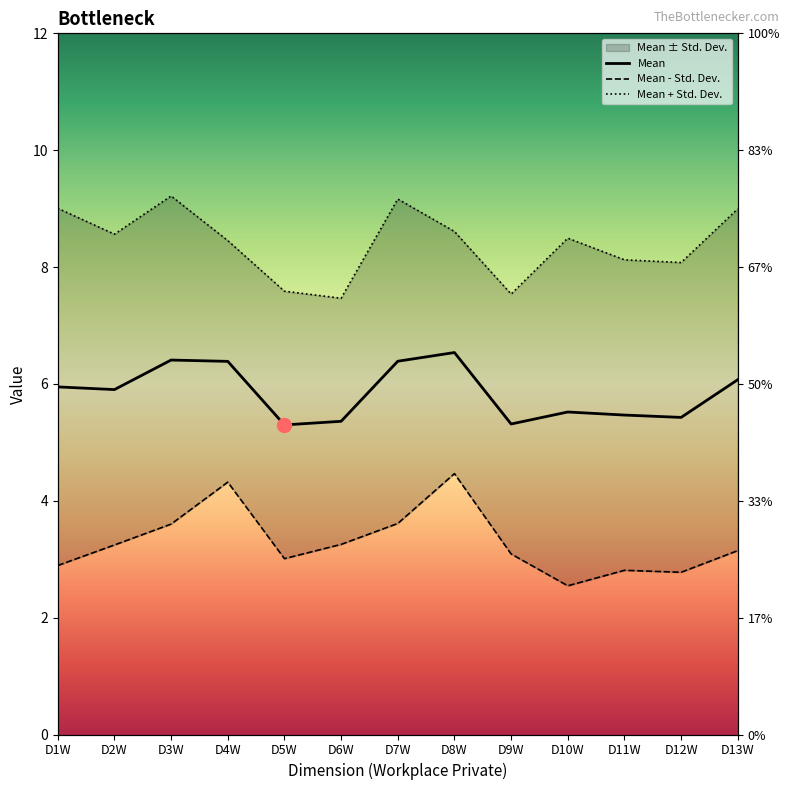

Reading left to right, list all the values displayed in this chart.

5.9	5.9	6.4	6.4	5.3	5.4	6.4	6.5	5.3	5.5	5.5	5.4	6.1